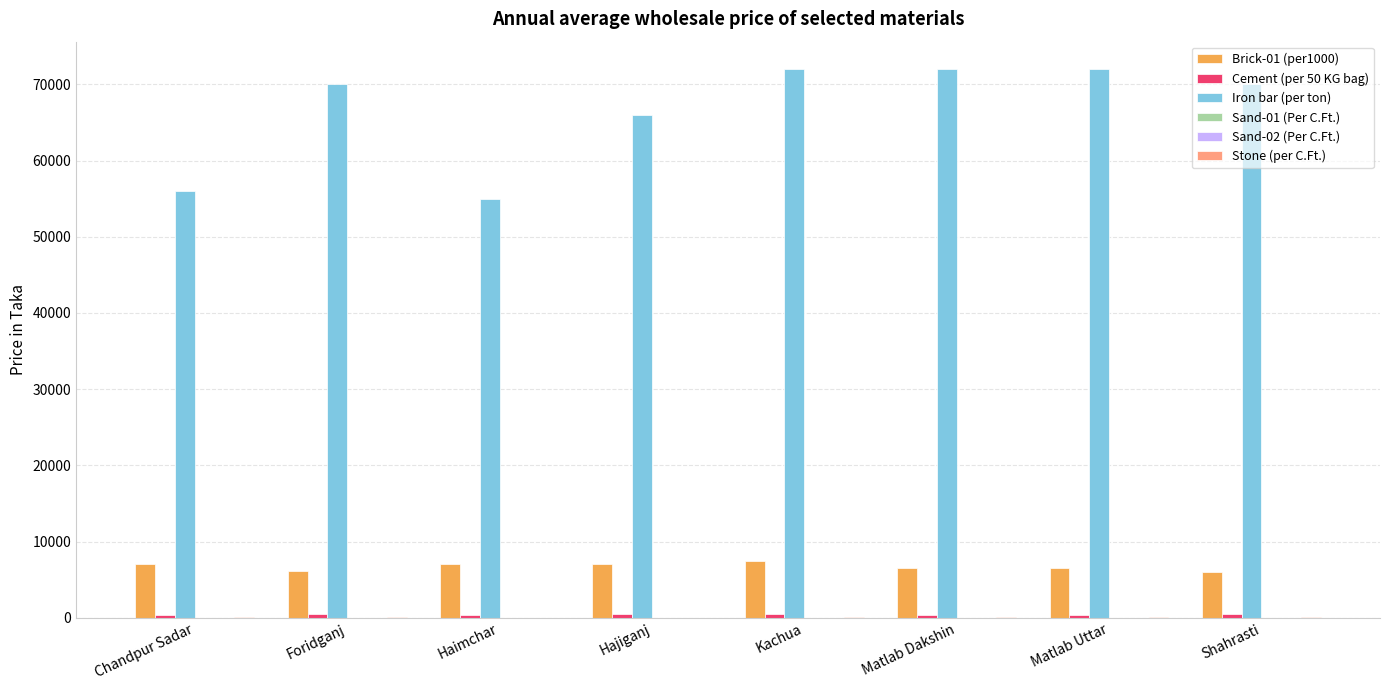

Where is Iron bar (per ton) nearest to the value 63500?

Hajiganj